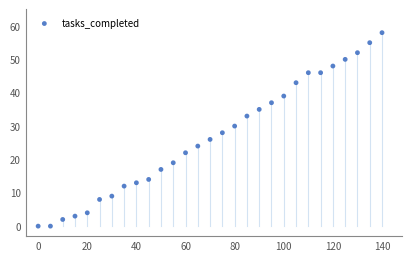

What is the range of Y values (max minus min)?

58